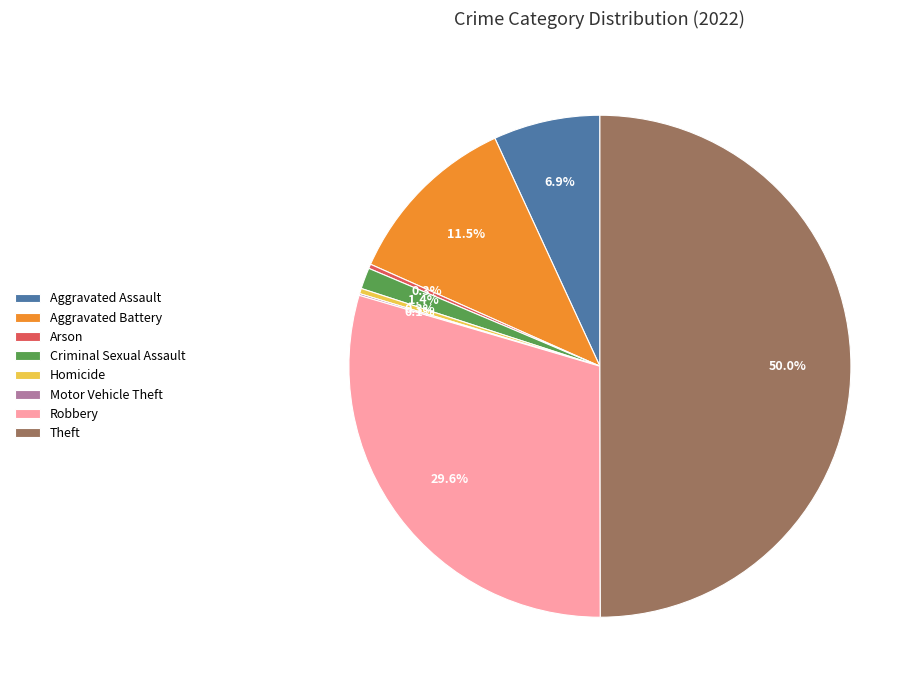

To the nearest percent, what is the difference between the Criminal Sexual Assault and Theft slice percentages?

49%